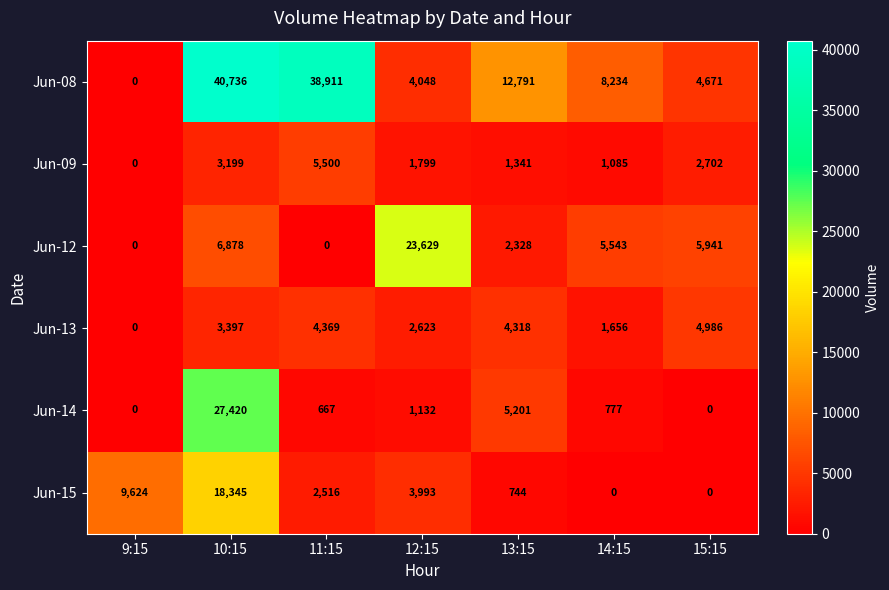

Between 11:15 and 15:15, which series saw the biggest shift?

Jun-08